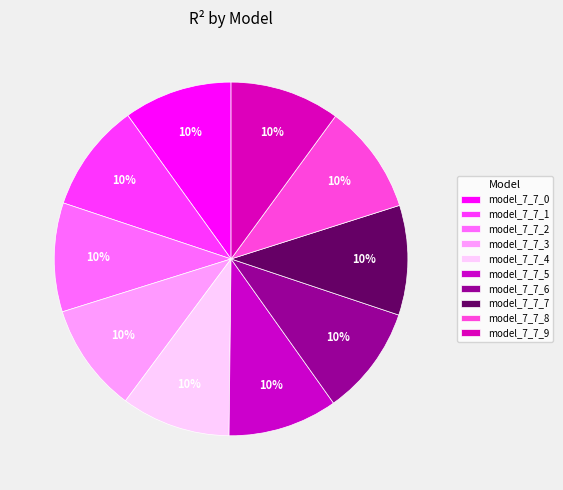

Rank the categories by value from lowest to highest.

model_7_7_0, model_7_7_1, model_7_7_2, model_7_7_3, model_7_7_4, model_7_7_5, model_7_7_6, model_7_7_7, model_7_7_8, model_7_7_9